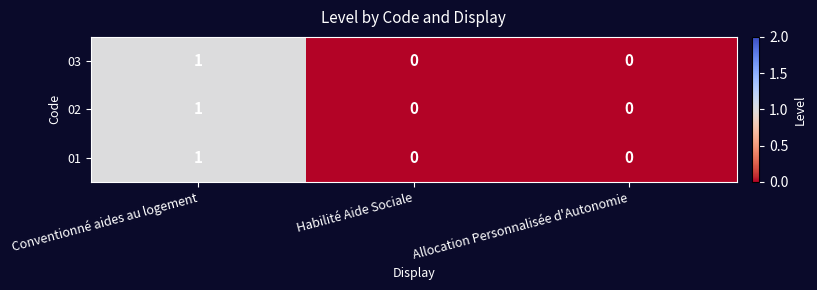

How many 02 values are between 0 and 1?

3